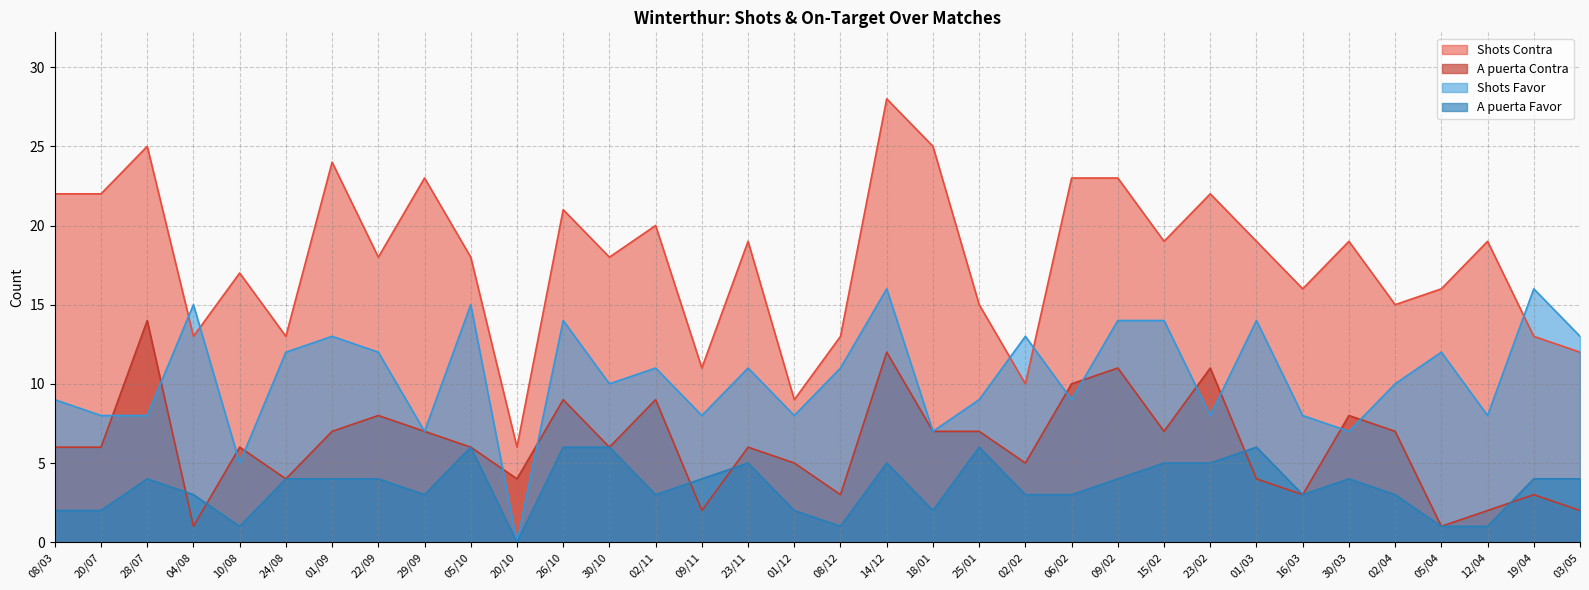

Which series changed the most between 10/08 and 26/10?

Shots Favor